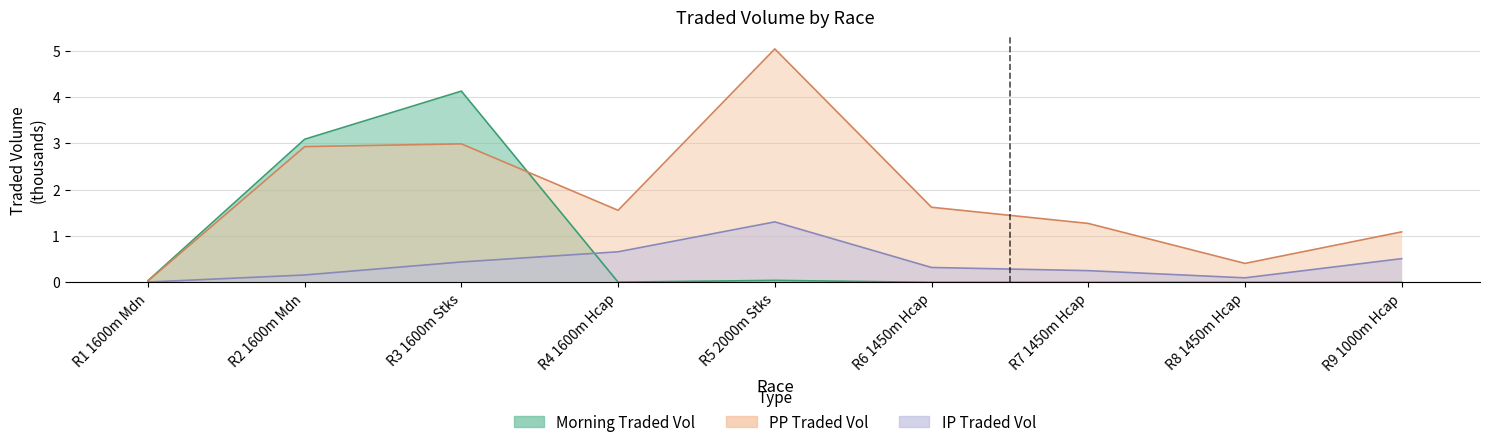

List the series in order of their peak value, highest first.

PPTRADEDVOL, MORNINGTRADEDVOL, IPTRADEDVOL